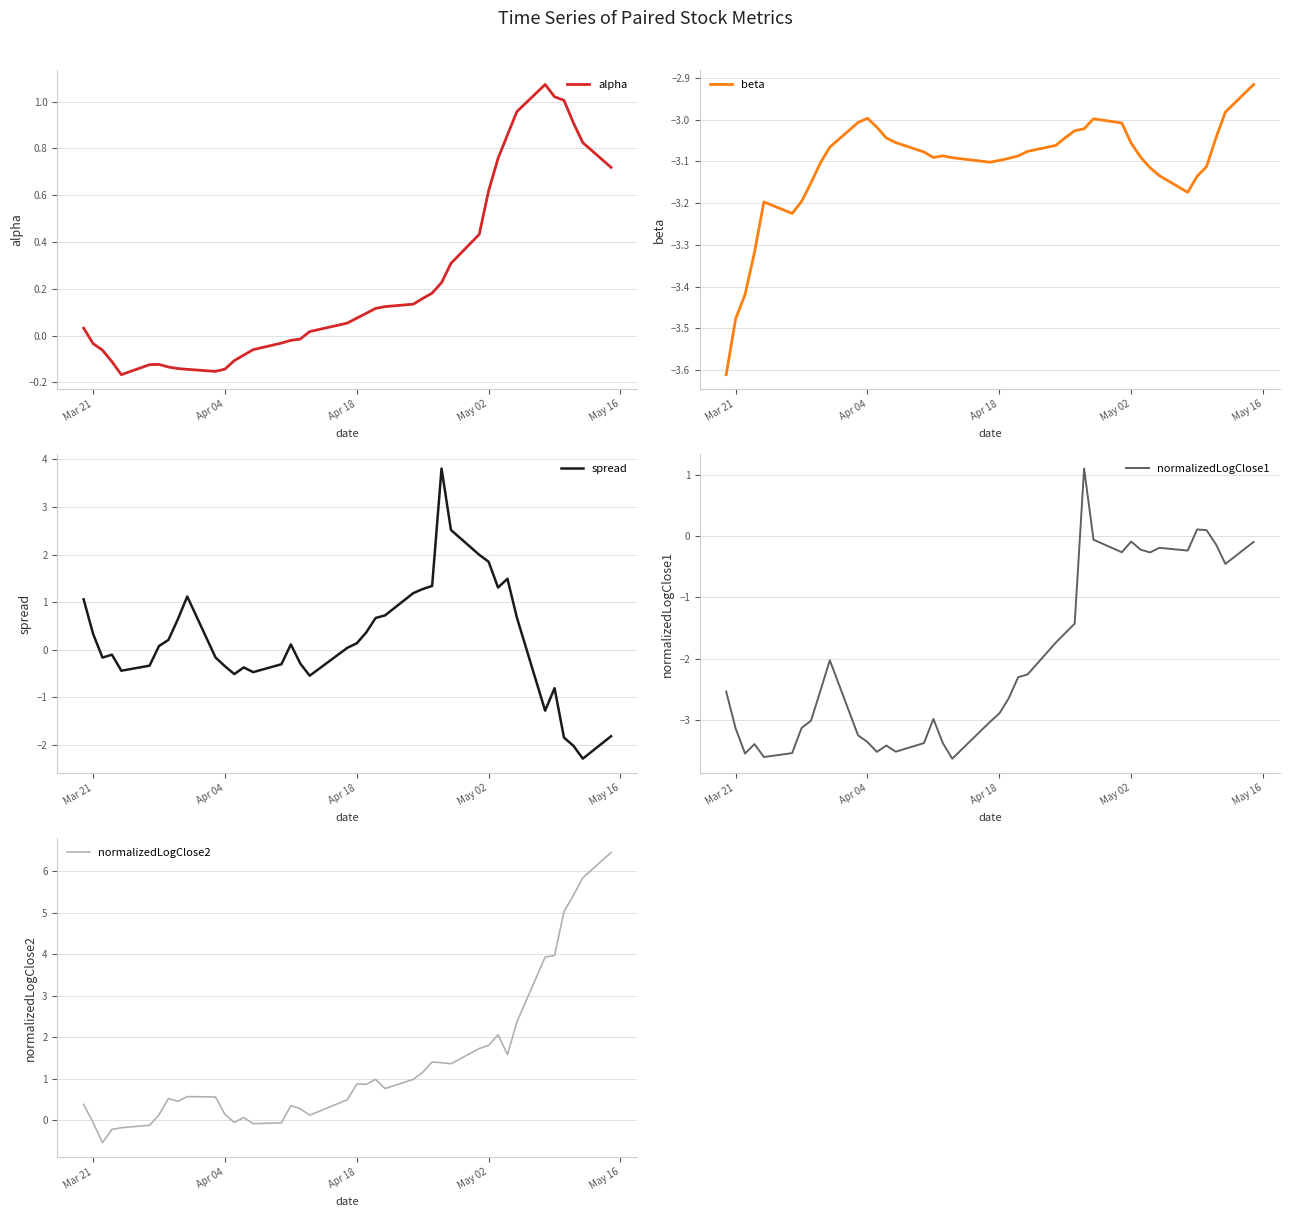

How many times do normalizedLogClose1 and spread cross each other?

1